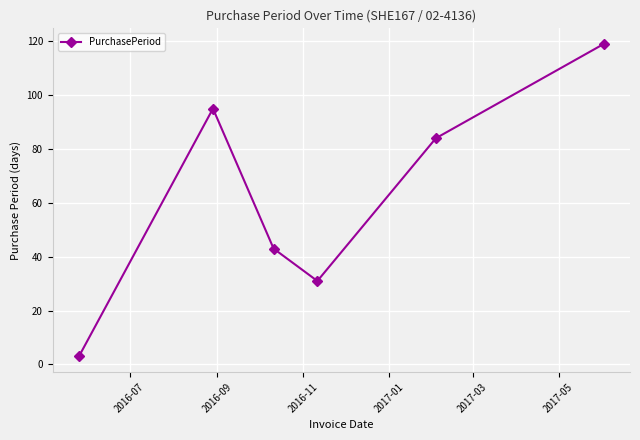

Reading left to right, extract all data points from this chart.

3	95	43	31	84	119